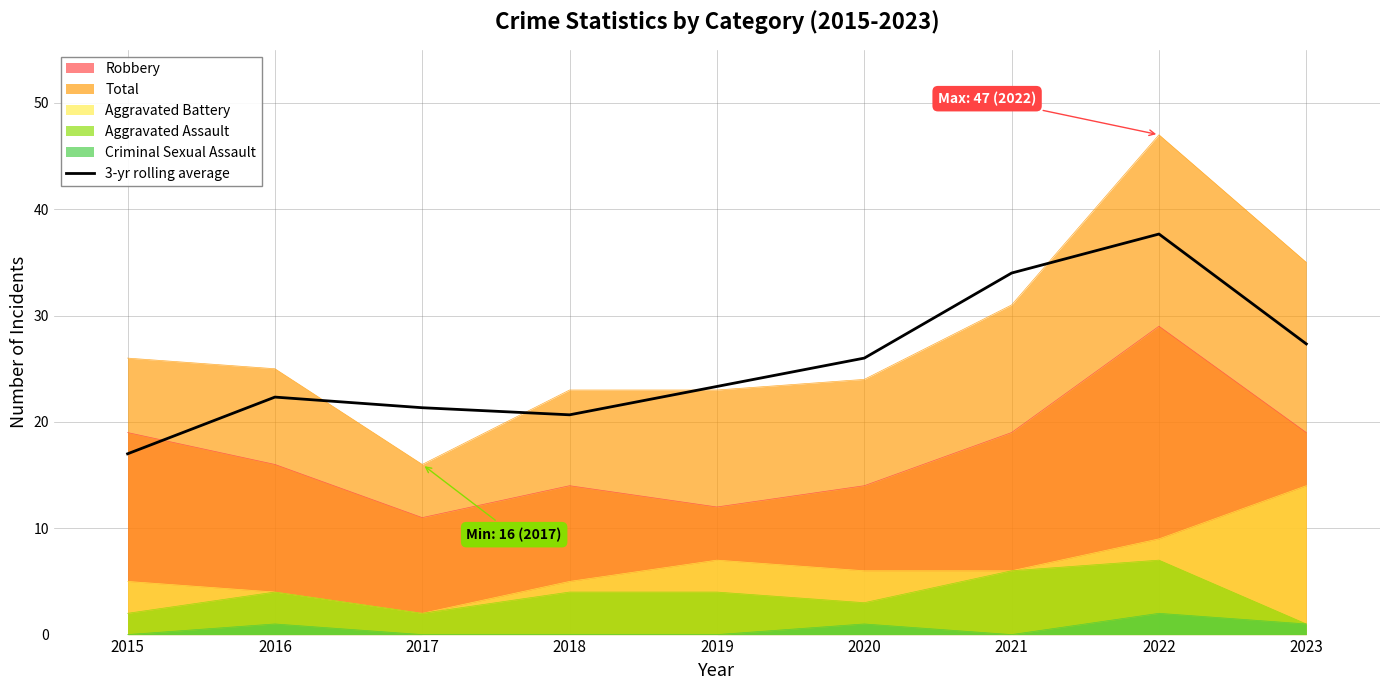

What is the difference between the values at 2020 and 2015?

9.0